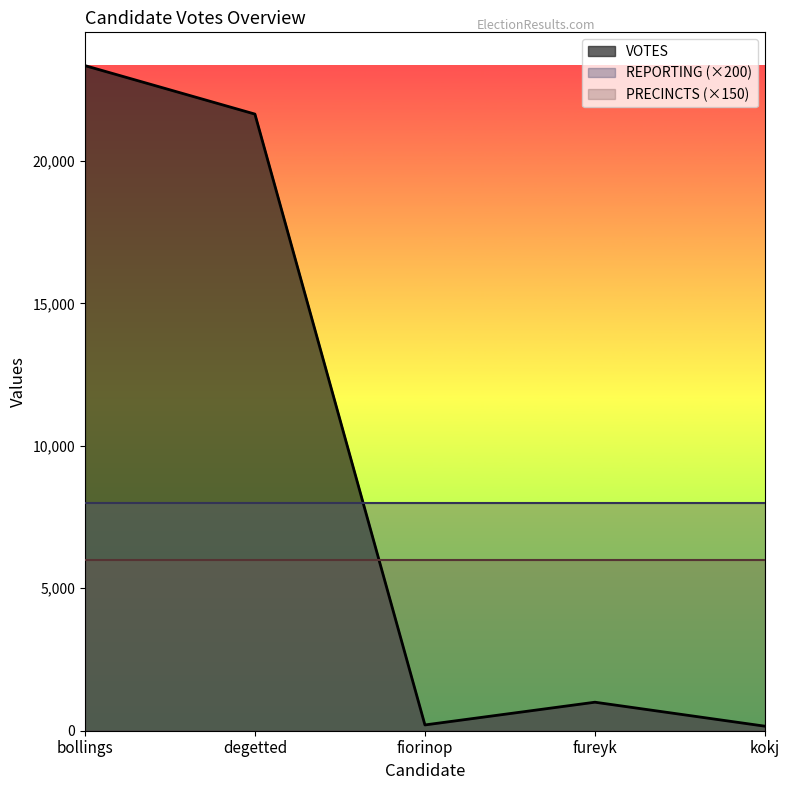

What is the spread (max minus min) of values at kokj?

7841